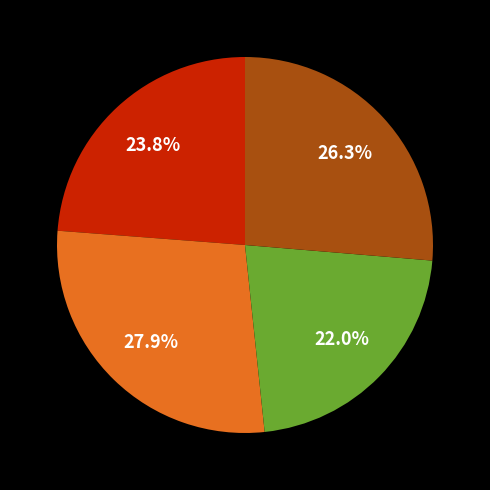

Is there any slice that represents more than half of the pie?

No